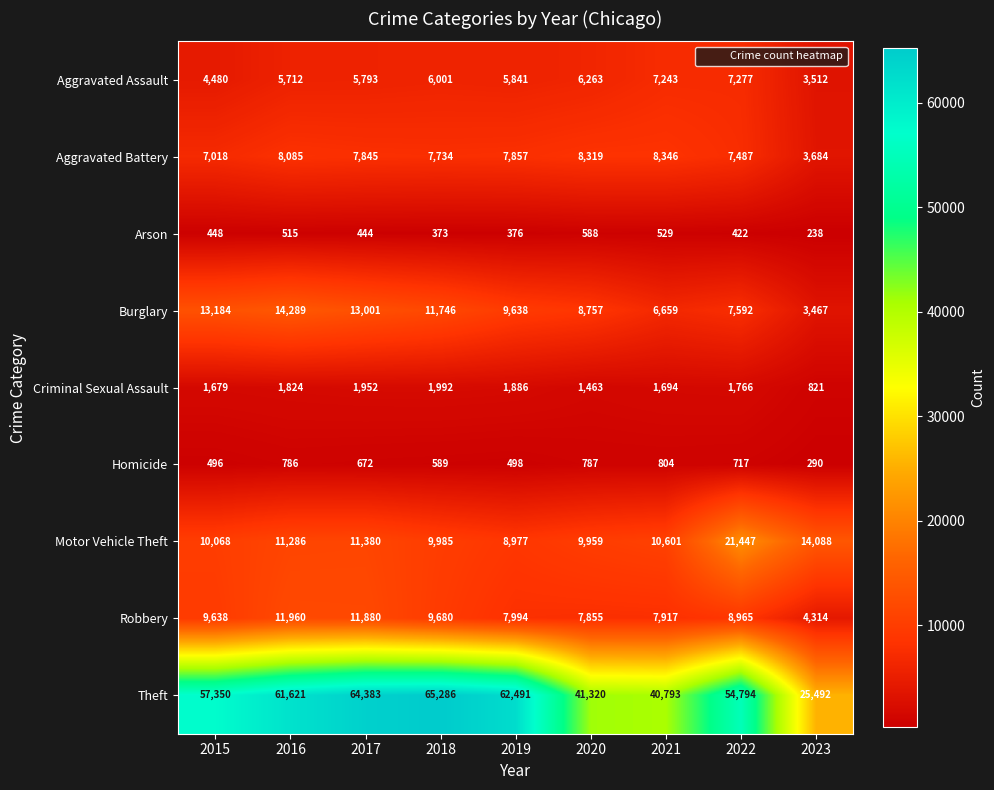

Rank the series by their maximum value, from highest to lowest.

Theft, Motor Vehicle Theft, Burglary, Robbery, Aggravated Battery, Aggravated Assault, Criminal Sexual Assault, Homicide, Arson